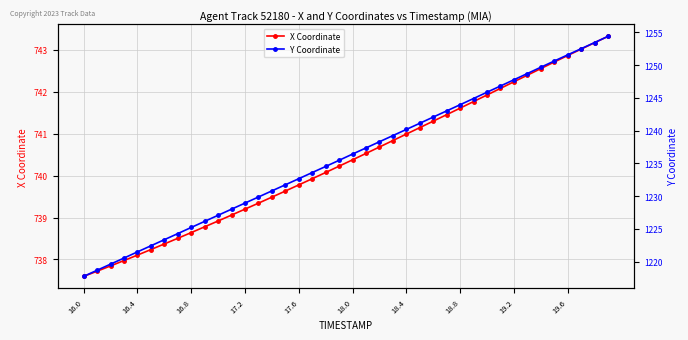

True or false: X Coordinate has a value of 1113.6 at 16.0.

False